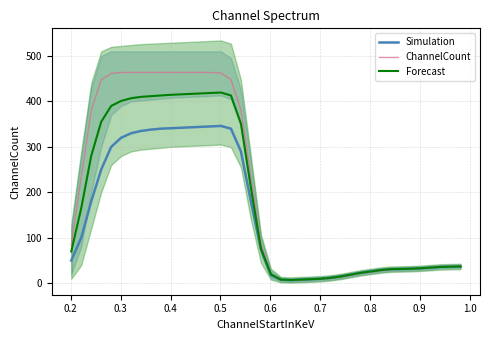

What is the maximum value for Forecast?

419.5